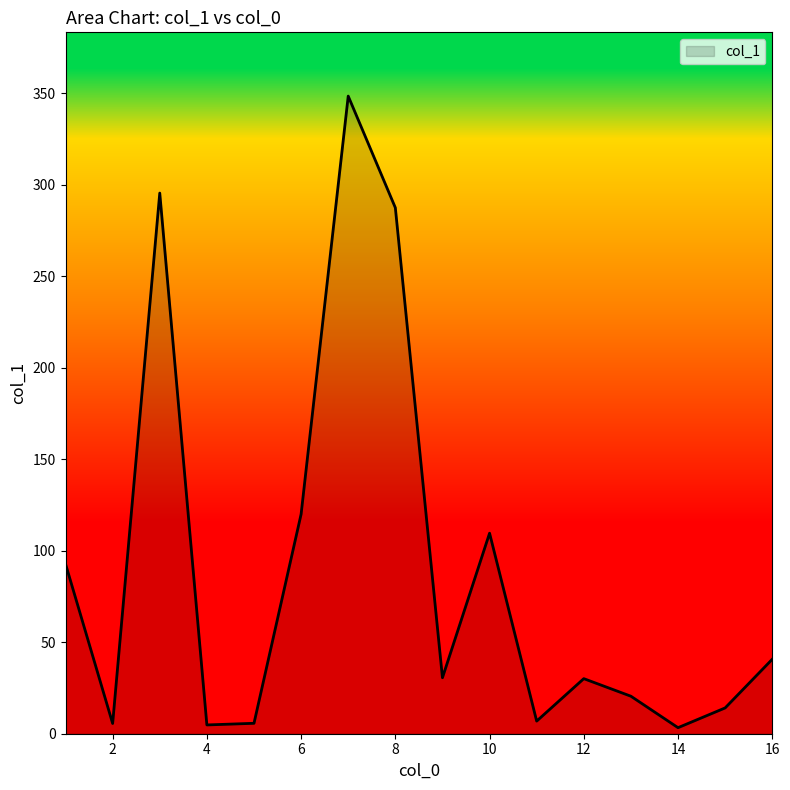

List the labels in order of value, largest first.

7, 3, 8, 6, 10, 1, 16, 9, 12, 13, 15, 11, 5, 2, 4, 14